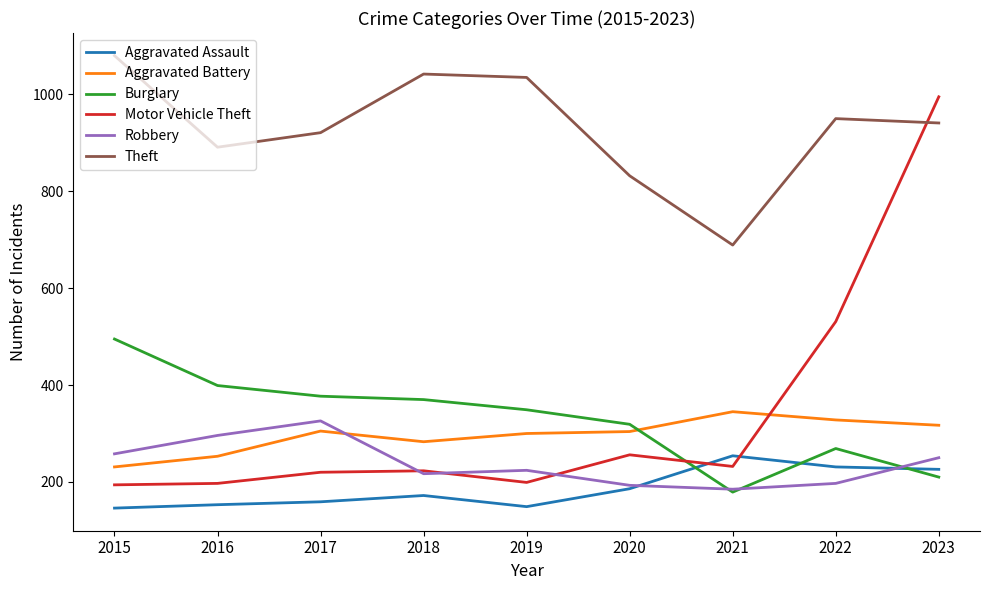

The value of Robbery at 2021 is 311. True or false?

False